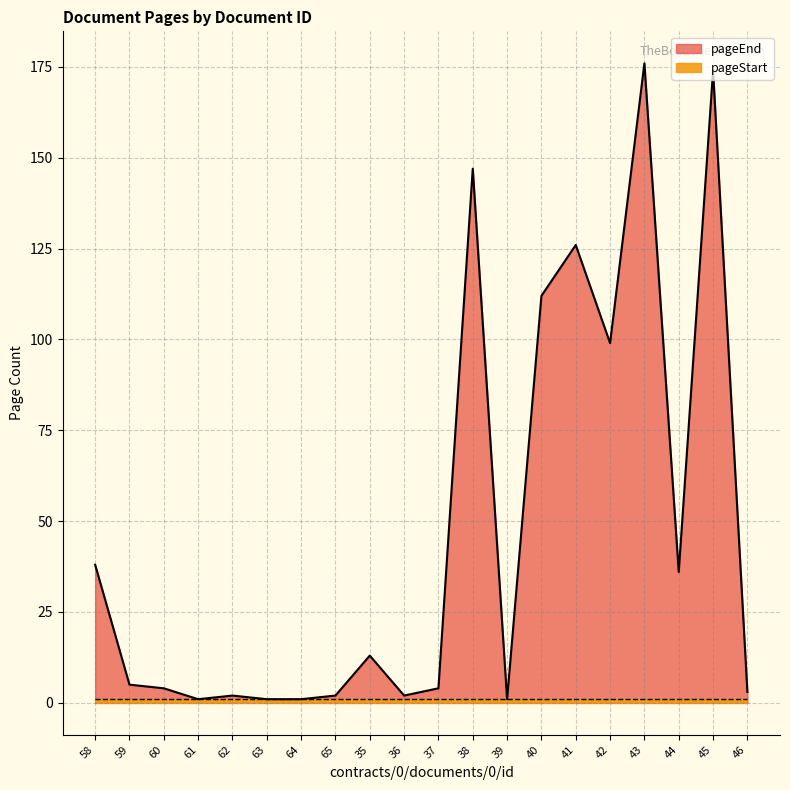

What is the minimum value shown in the chart?

1